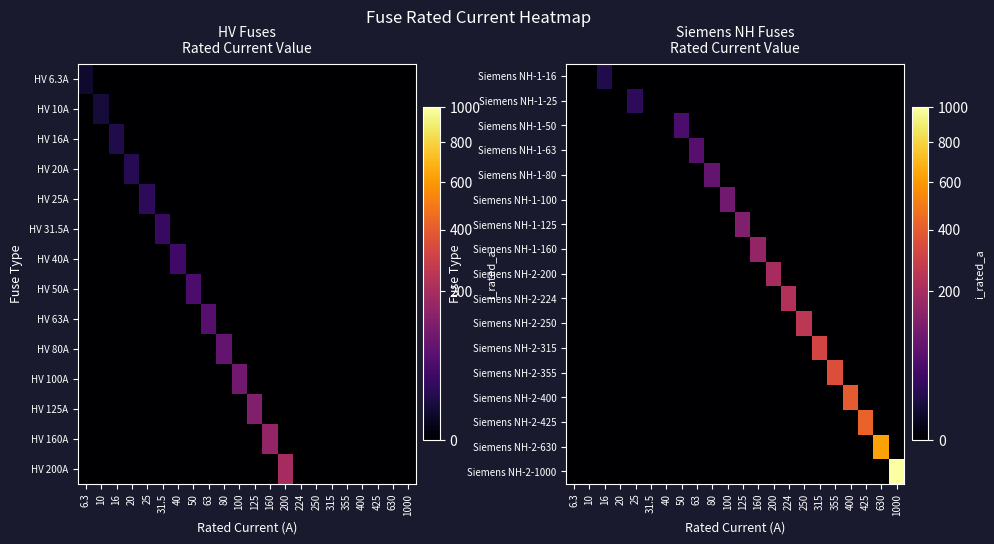

Which series has the largest range (max minus min)?

Siemens NH-2-1000